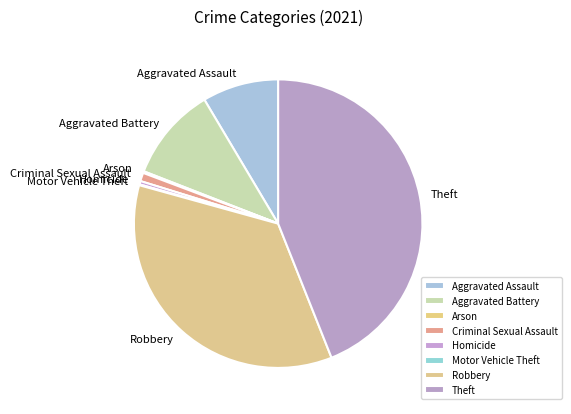

Does any single category account for the majority?

No